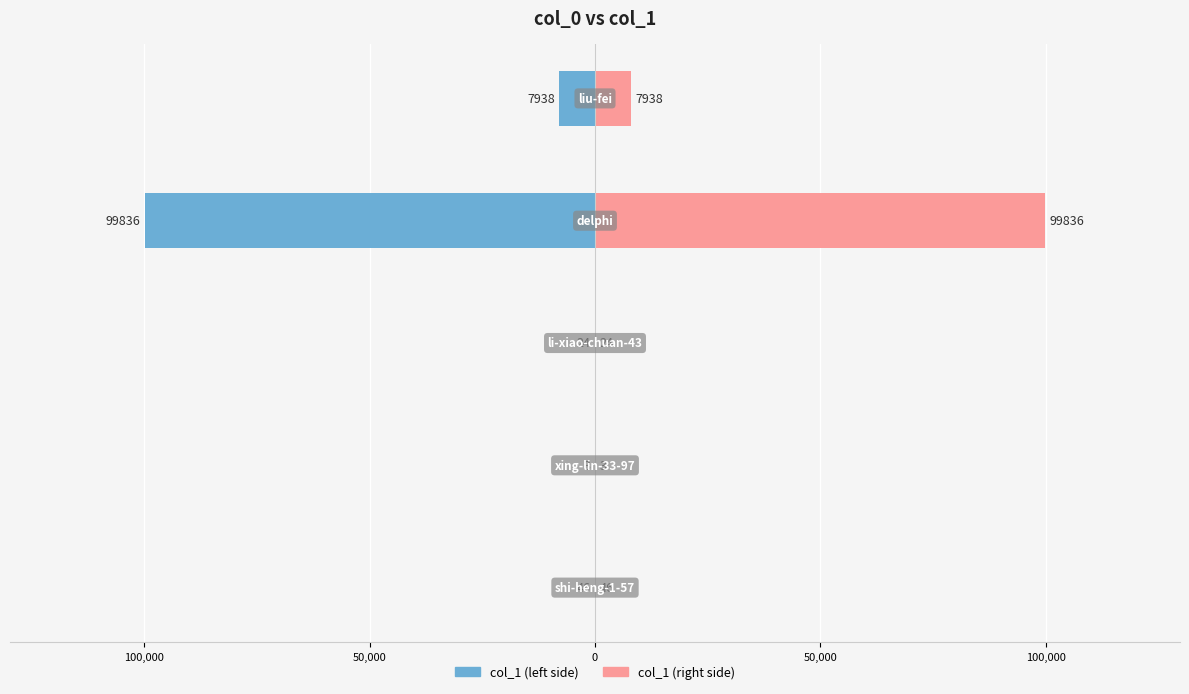

The value of col_1 (right) at 100,000 is 4. True or false?

False